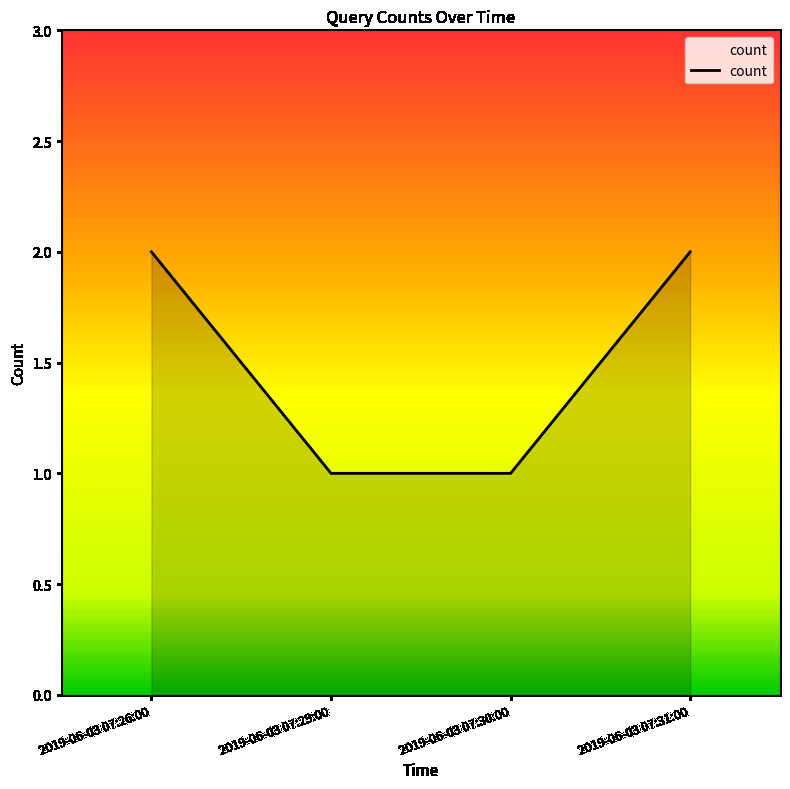

True or false: the data has more than 2 interior local peaks.

False